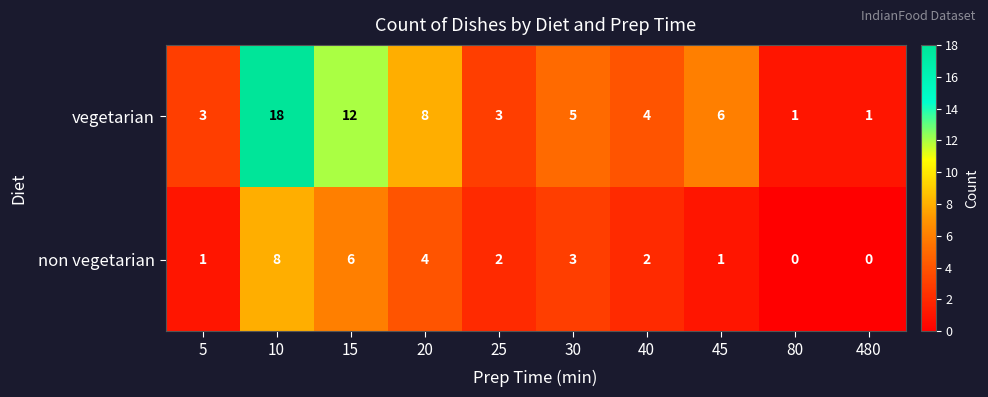

At 20, list the series in order from largest to smallest.

vegetarian, non vegetarian